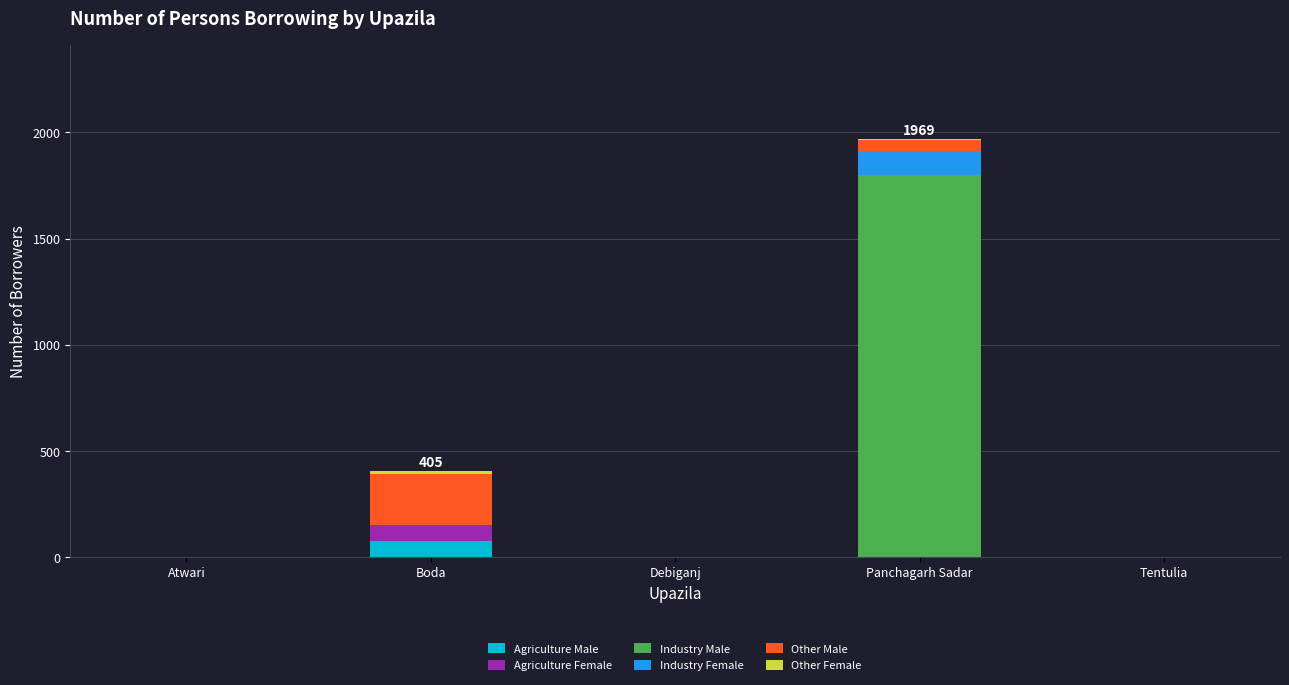

Which category has the highest value in the Agriculture Male series?

Boda